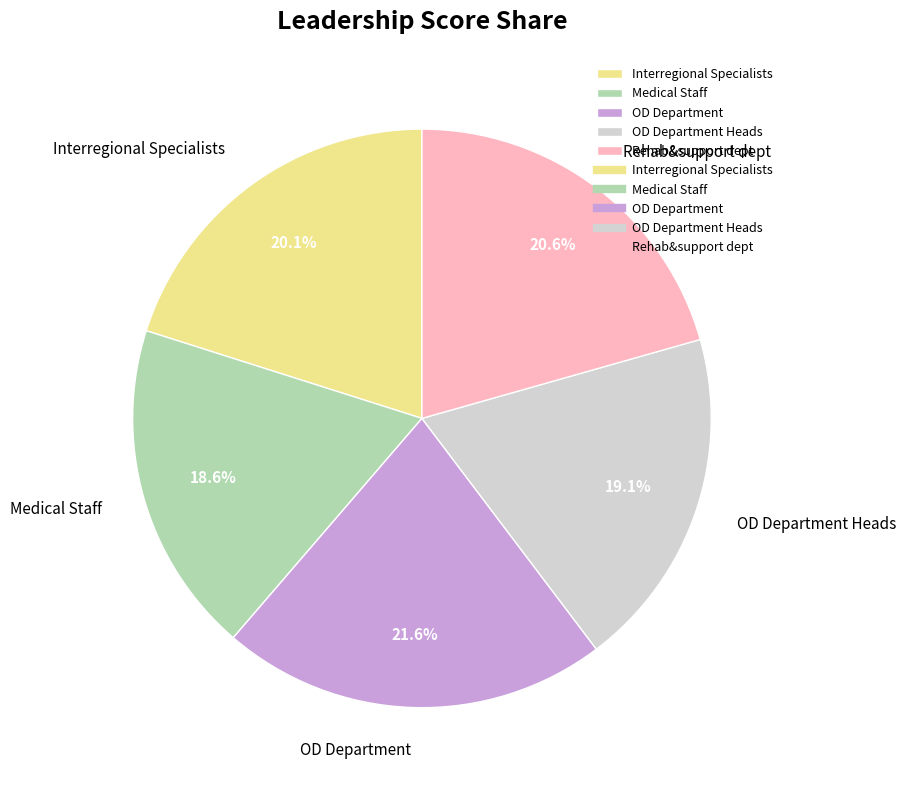

Between Medical Staff and Interregional Specialists, which is larger?

Interregional Specialists